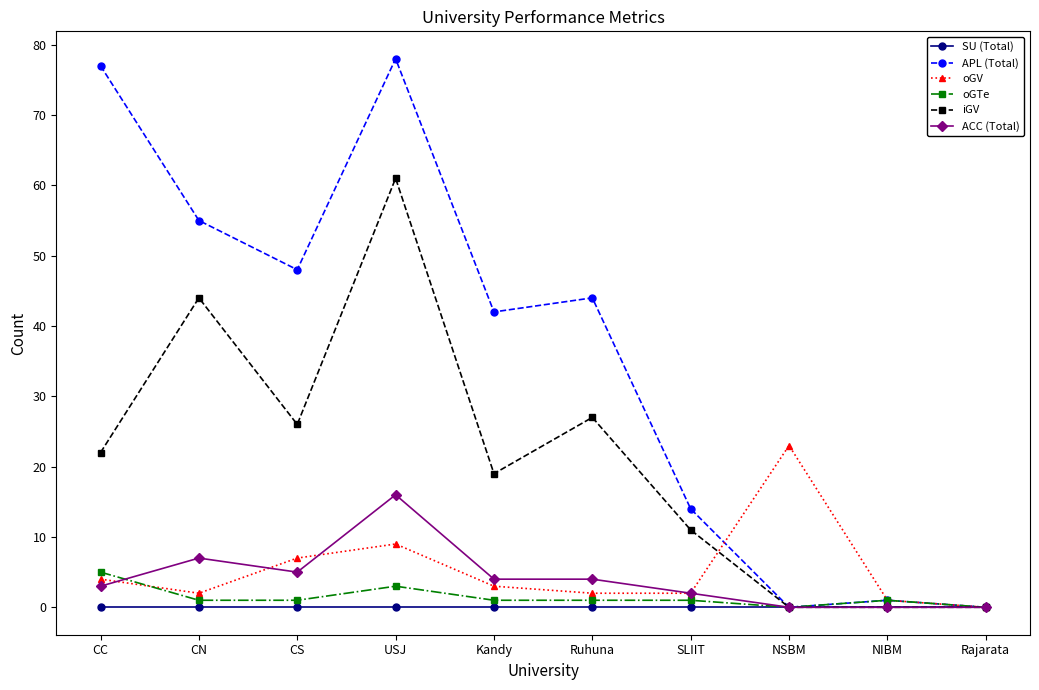

How many lines are shown in the chart?

6